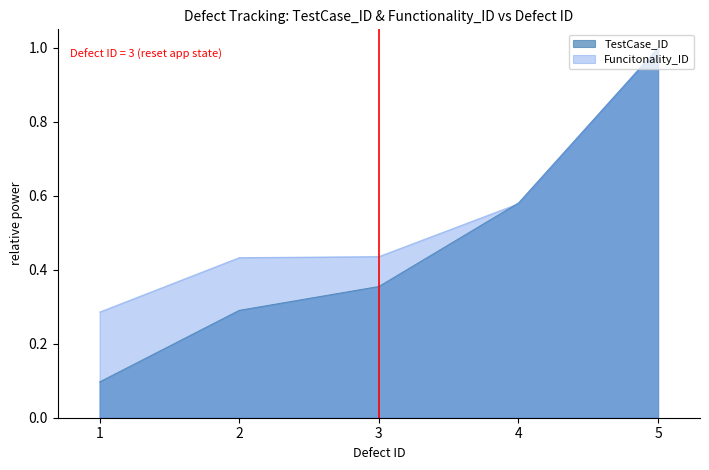

How many lines are shown in the chart?

2